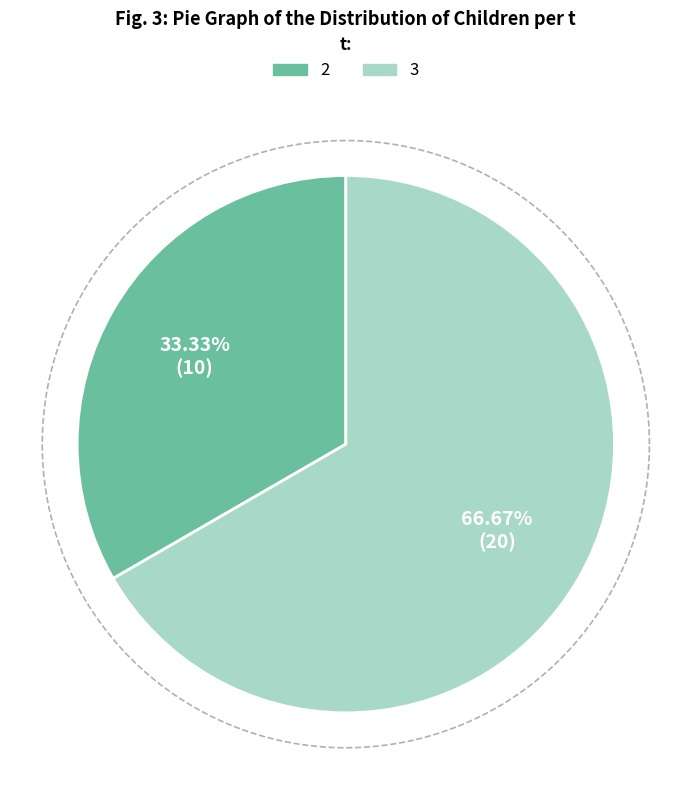

Is it true that 3 is 60% of the pie?

False